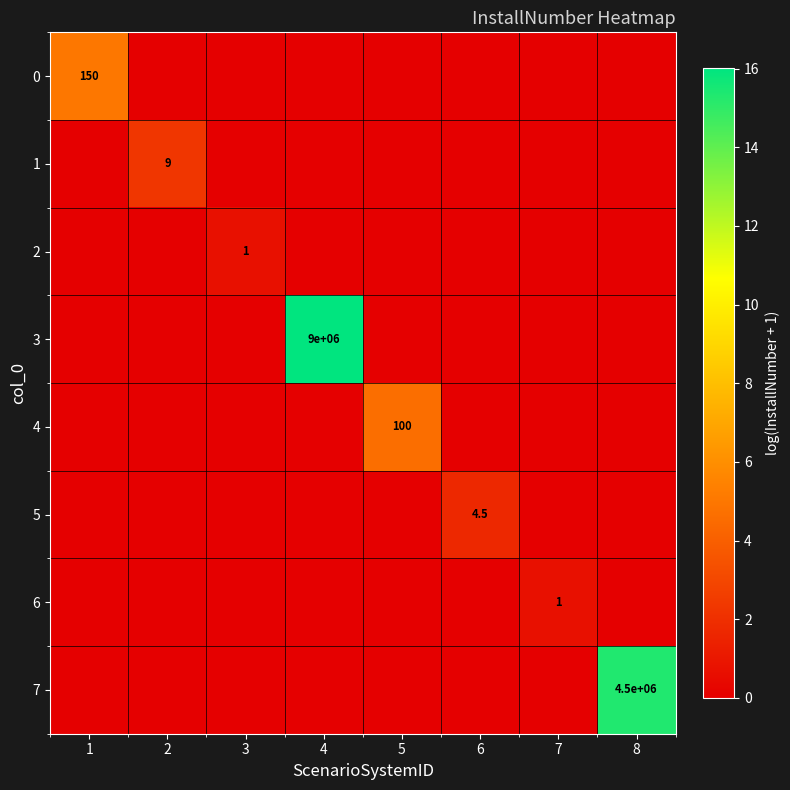

What is the spread (max minus min) of values at 4?

16.0